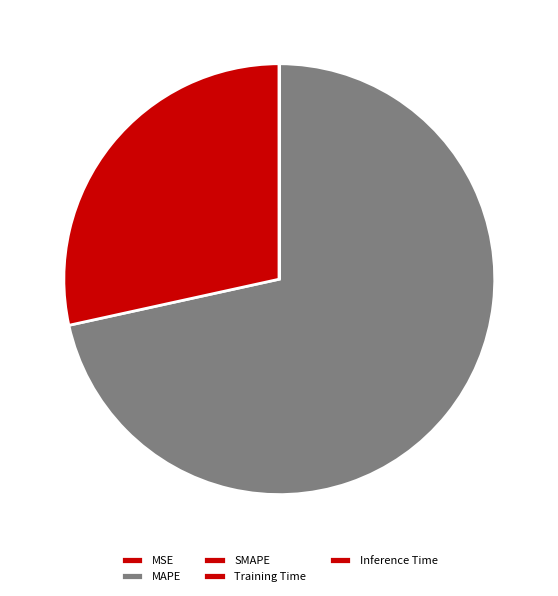

To the nearest percent, what portion does MAPE represent?

72%